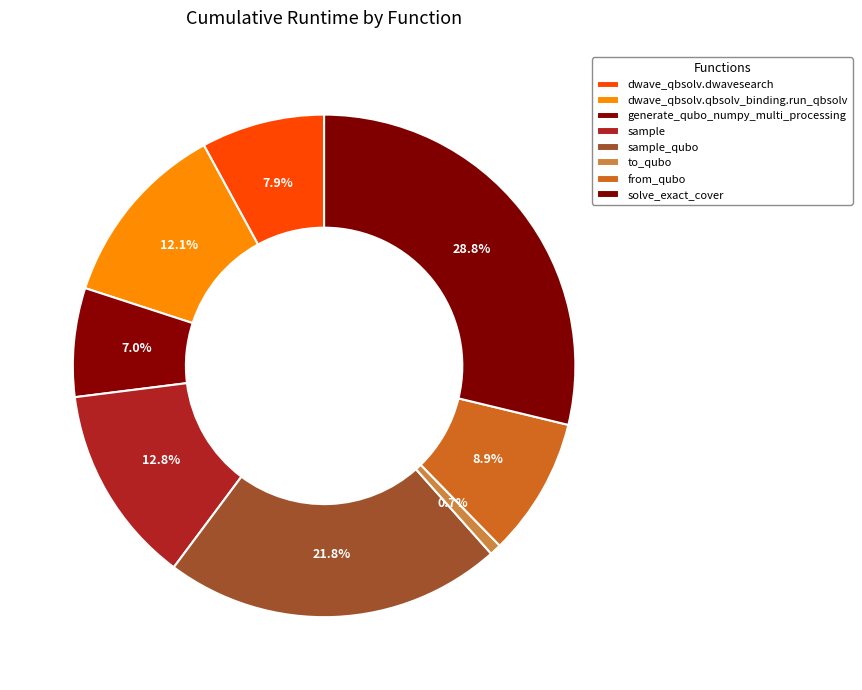

Count the number of slices in the pie.

8